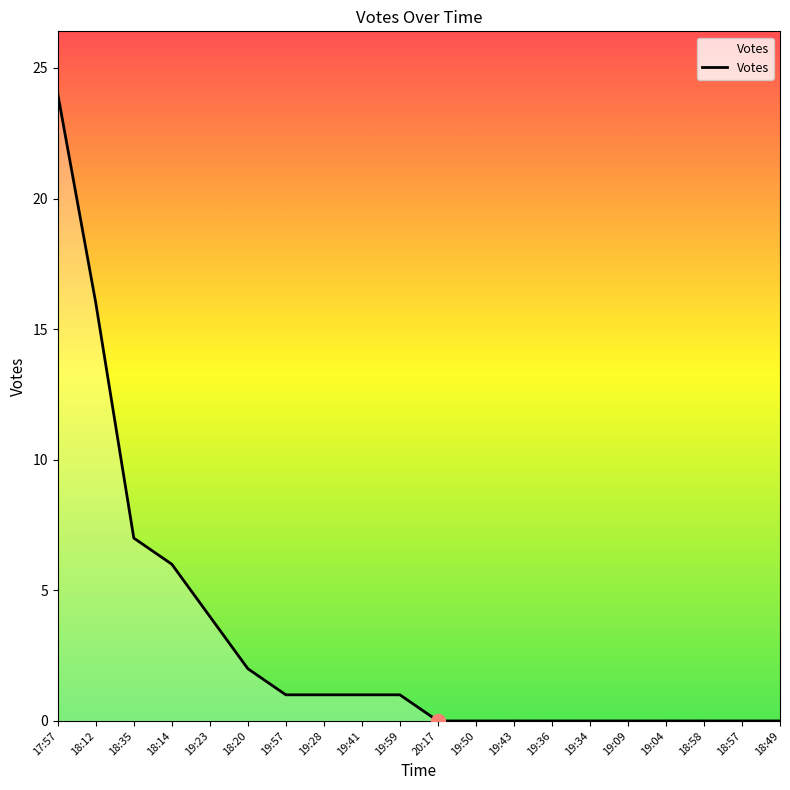

What position from the right is 20:17?

10